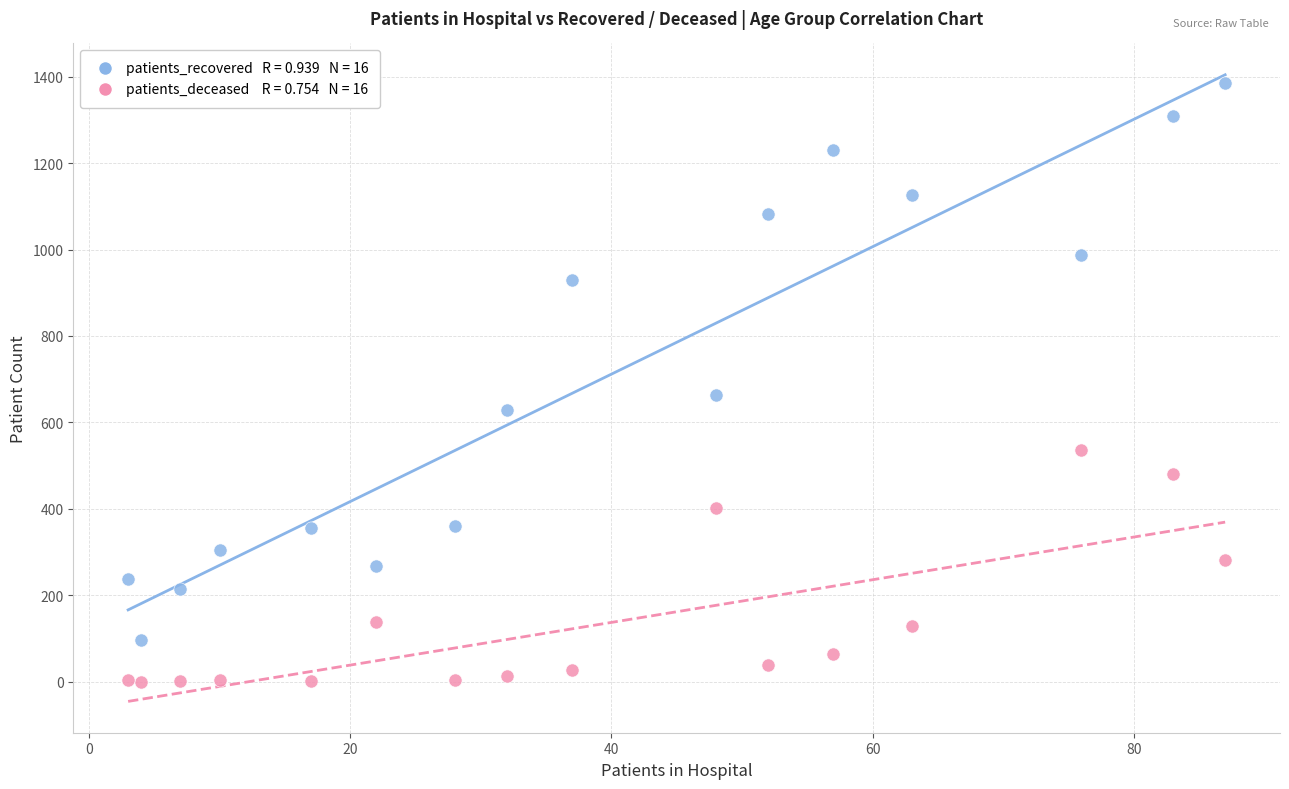

Across all series, what Y value is closest to 693?

664